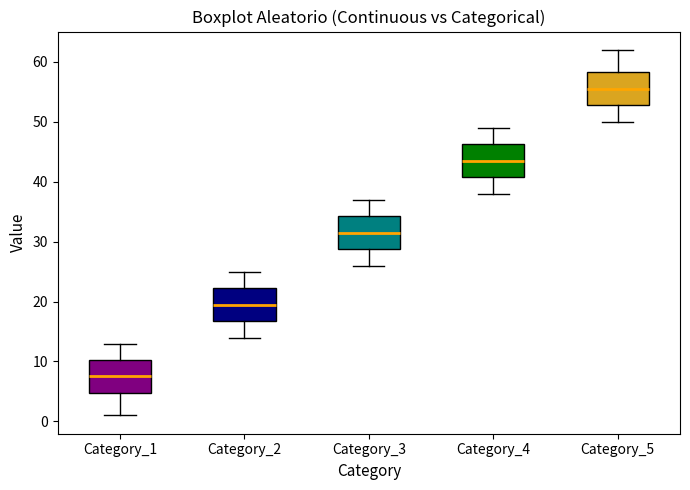

Where does the median line of the box for Category_2 sit on the y-axis? The values are not printed on the chart, so give them approximately, as read against the axis.

20